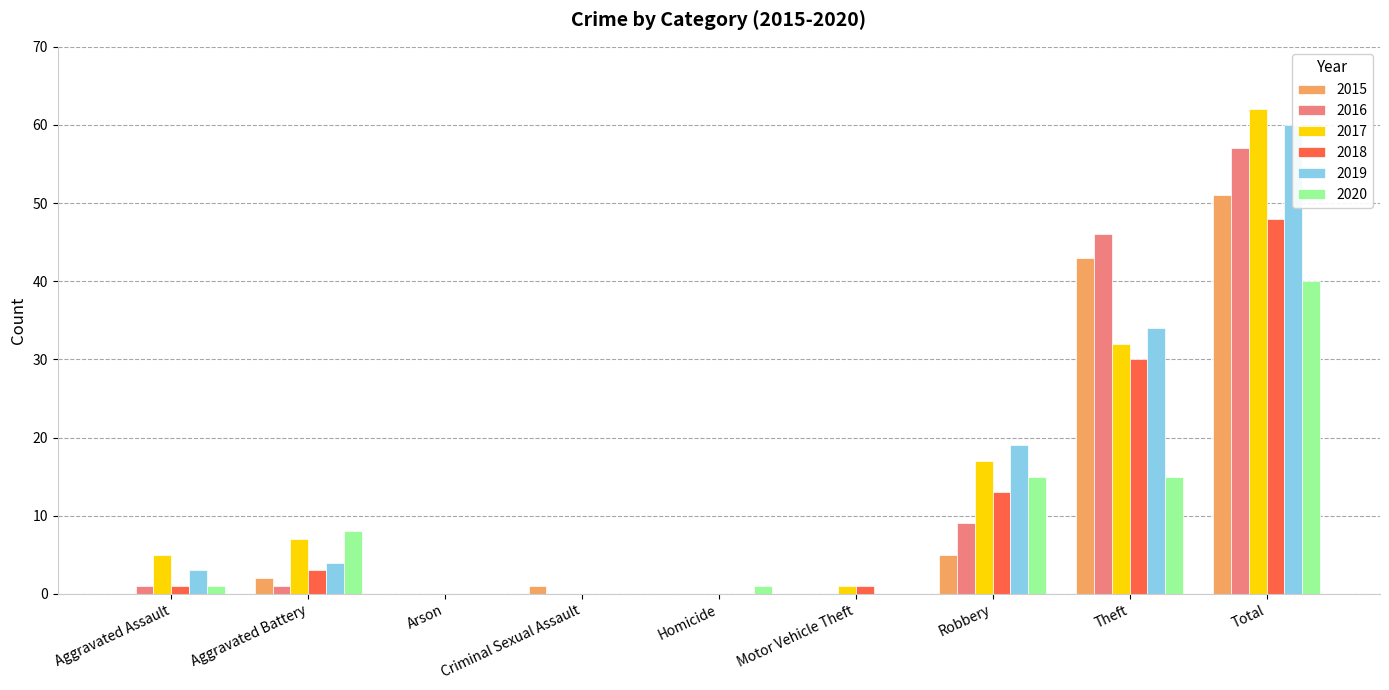

What is the spread (max minus min) of values at Theft?

31